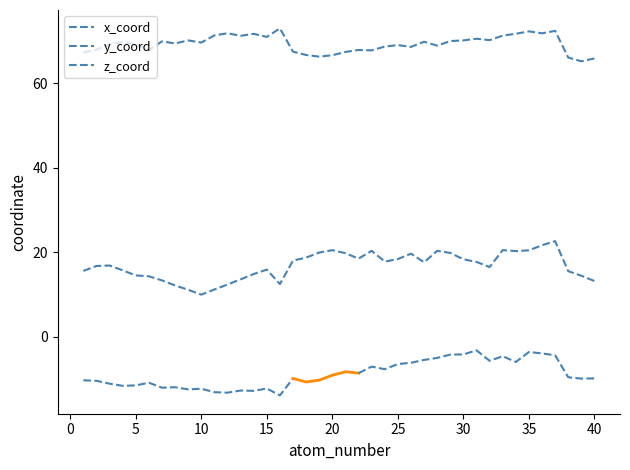

Where is the first local minimum for y_coord?

10